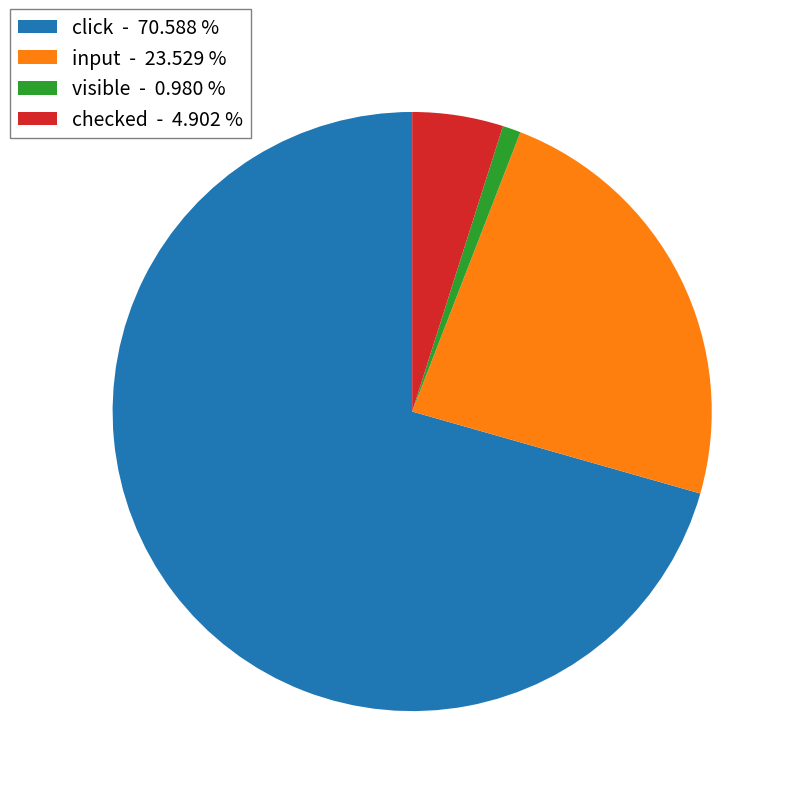

Which category has the biggest portion of the pie?

click - 70.588 %